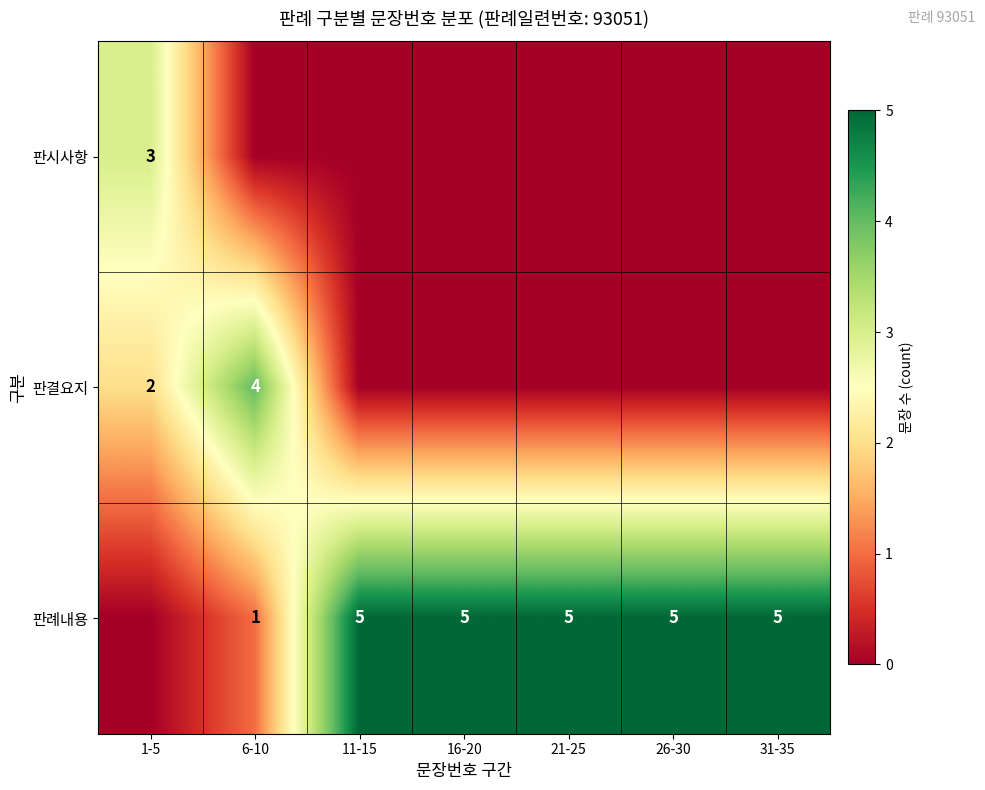

What is the total value across all series at 1-5?

5